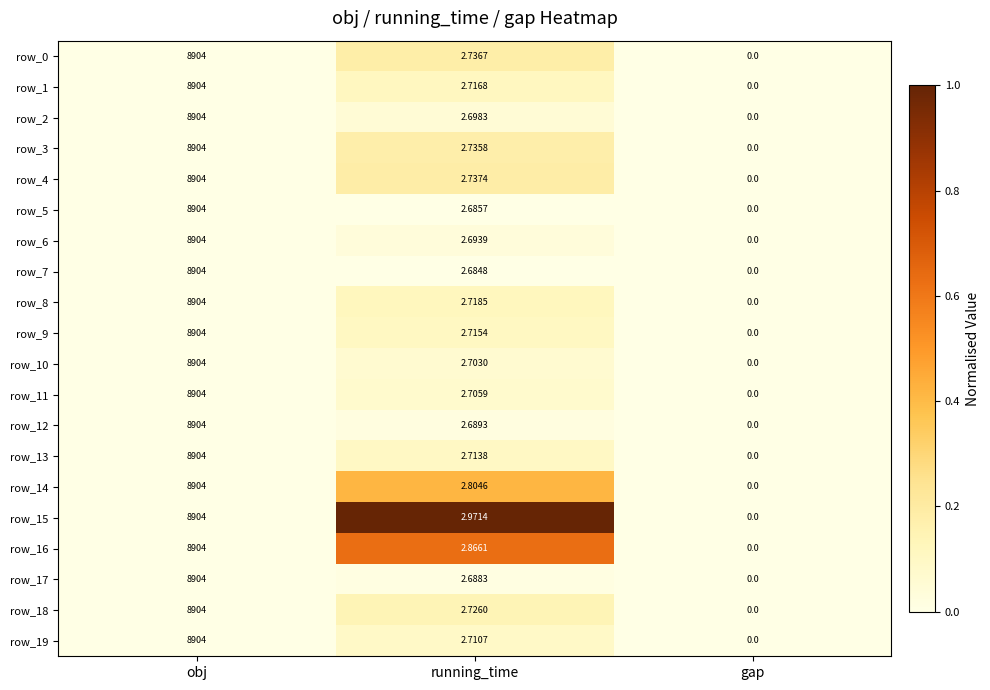

True or false: row_16 has a value of 1.0 at running_time.

False